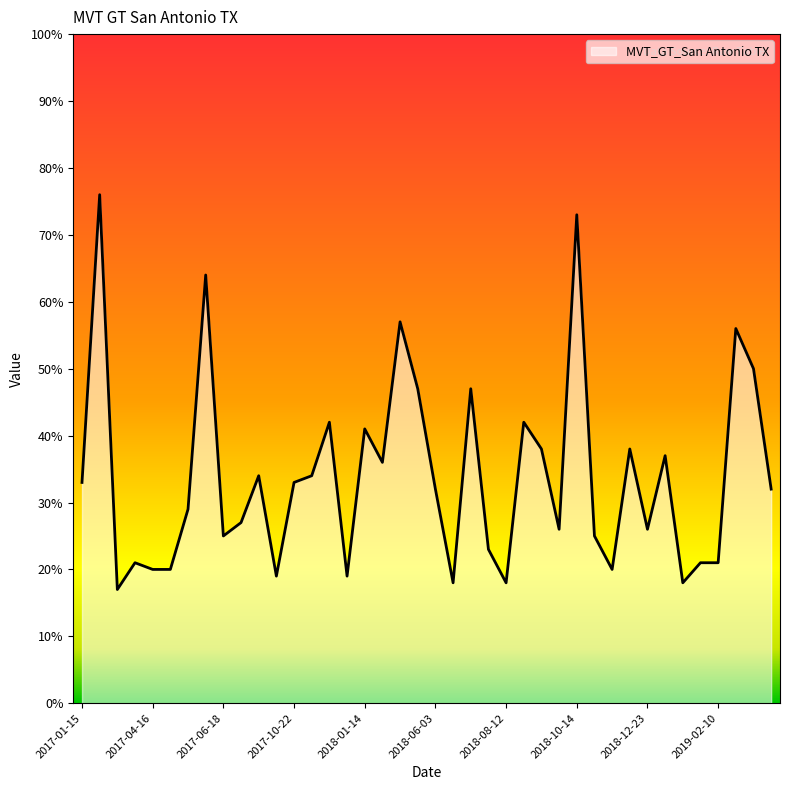

What is the maximum value shown in the chart?

76